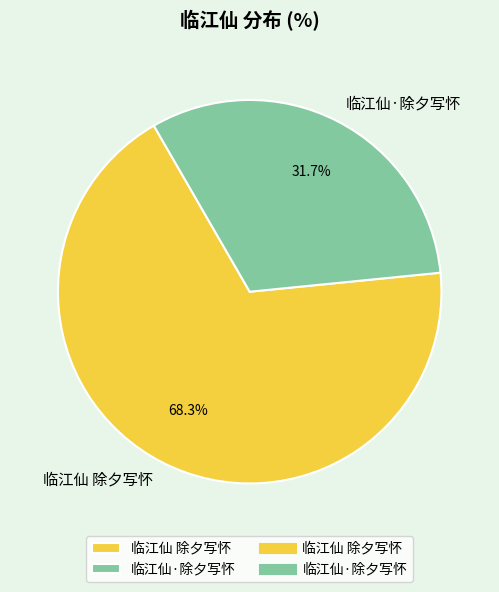

Is there any slice that represents more than half of the pie?

Yes